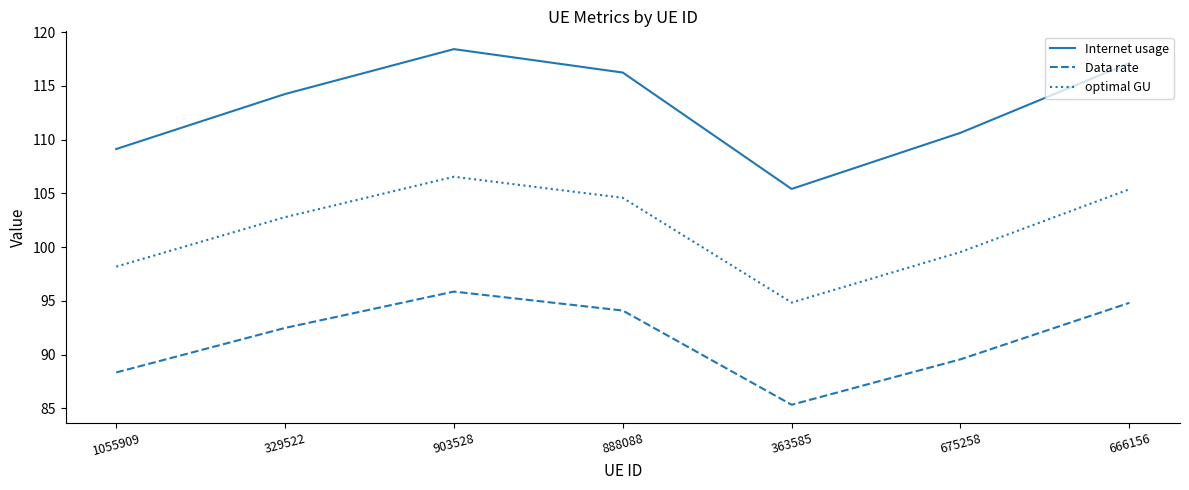

Is it true that Internet usage equals 155.7 at 888088?

False